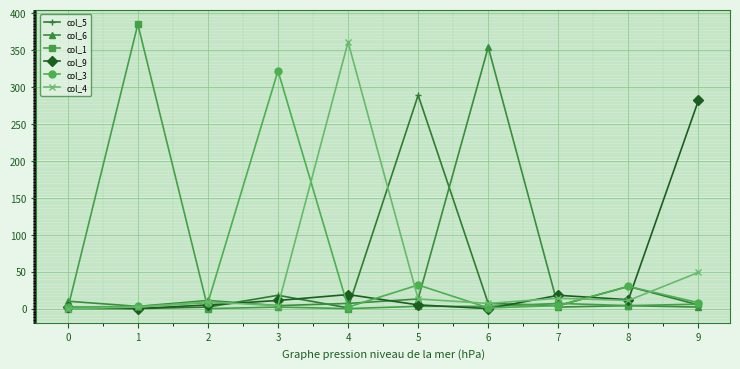

Is the value of col_5 at 8 greater than the value of col_1 at 0?

Yes